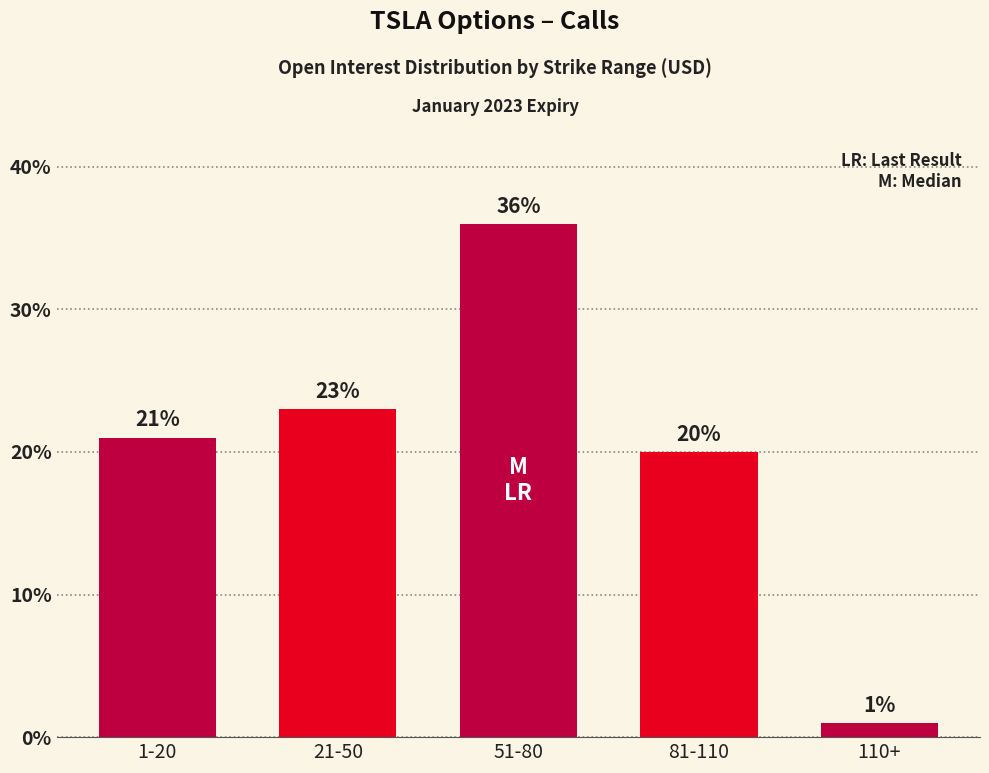

The value at 21-50 is 23. True or false?

True